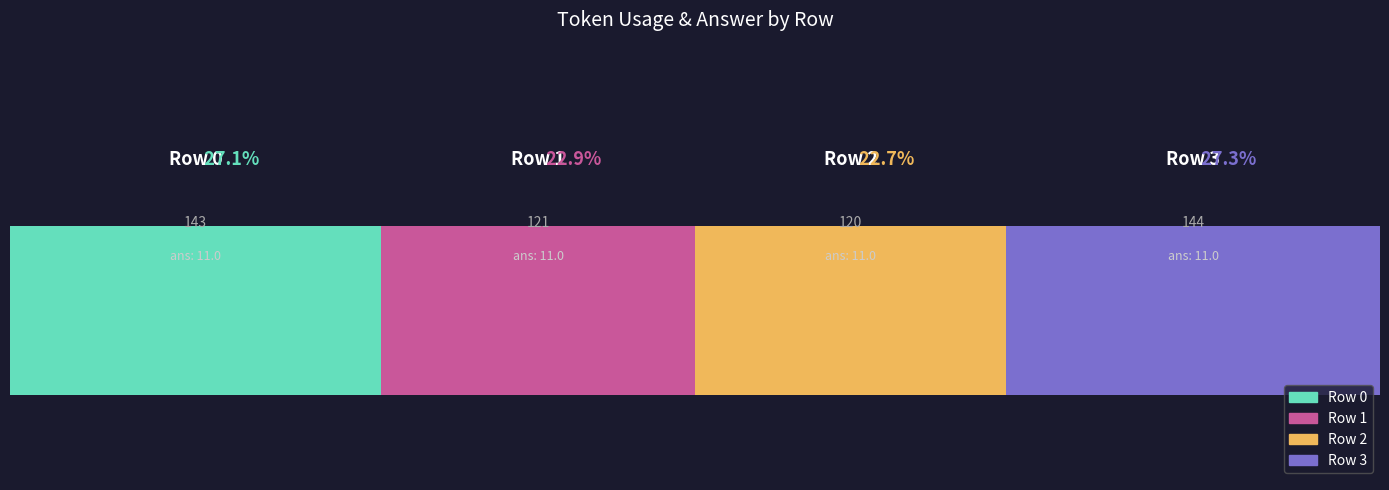

What is the value of the answer bar at the 1st from the left?

11